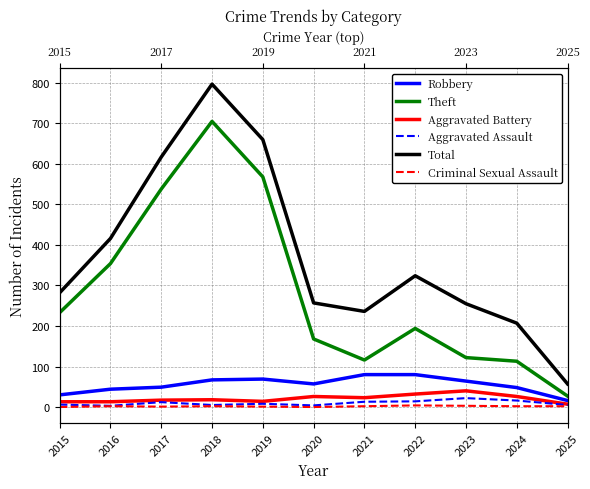

How many lines are shown in the chart?

6